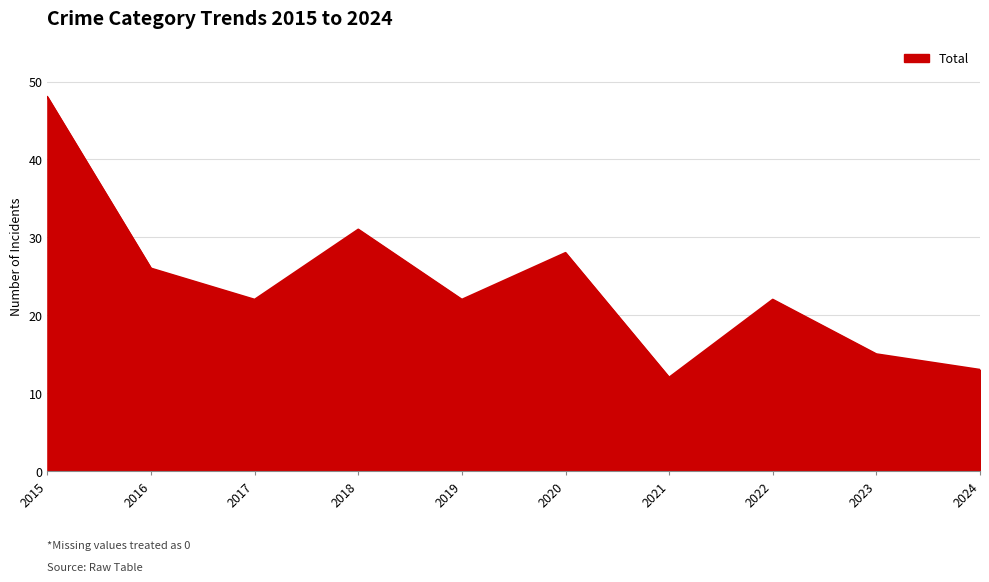

Which has a higher value, 2021 or 2018?

2018